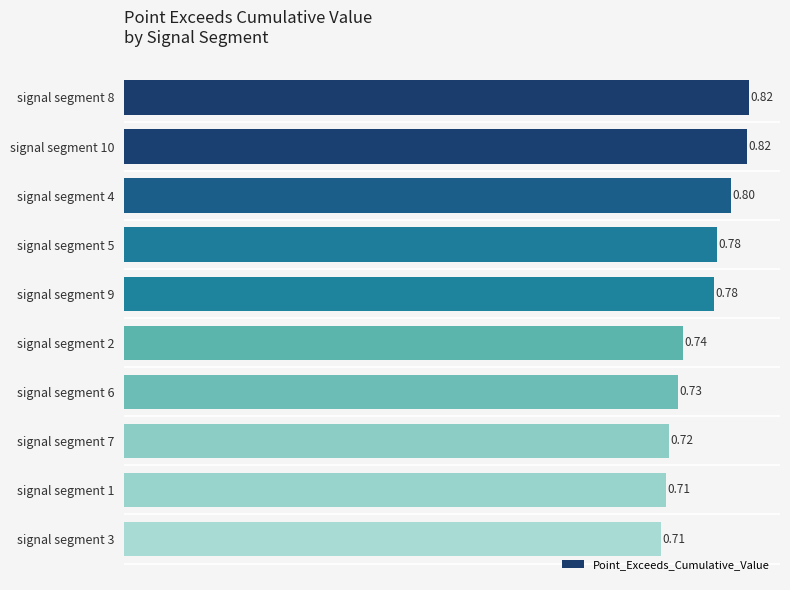

What is the sum of all values?

7.6